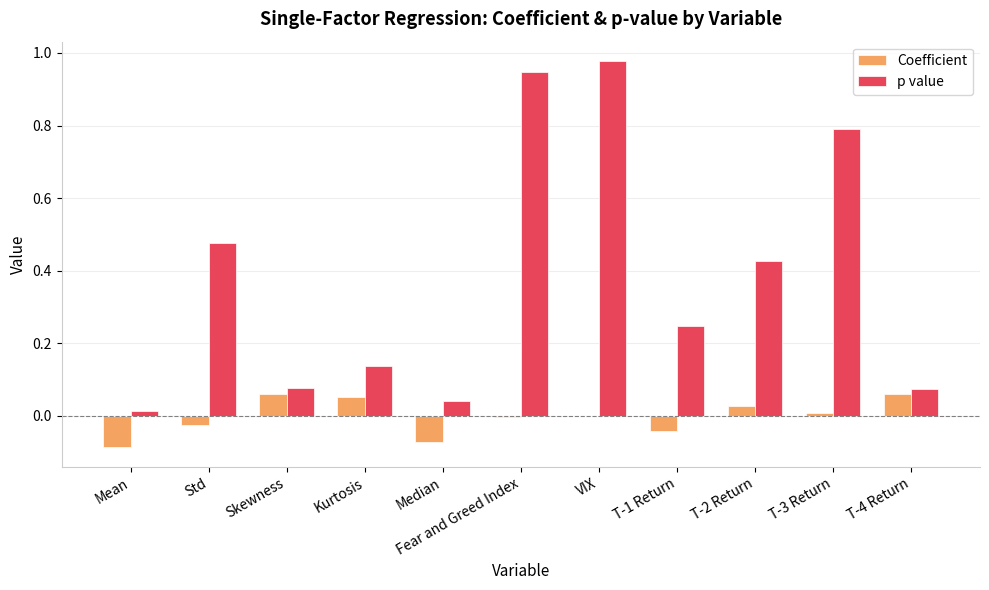

Which label corresponds to the largest value in the chart?

VIX